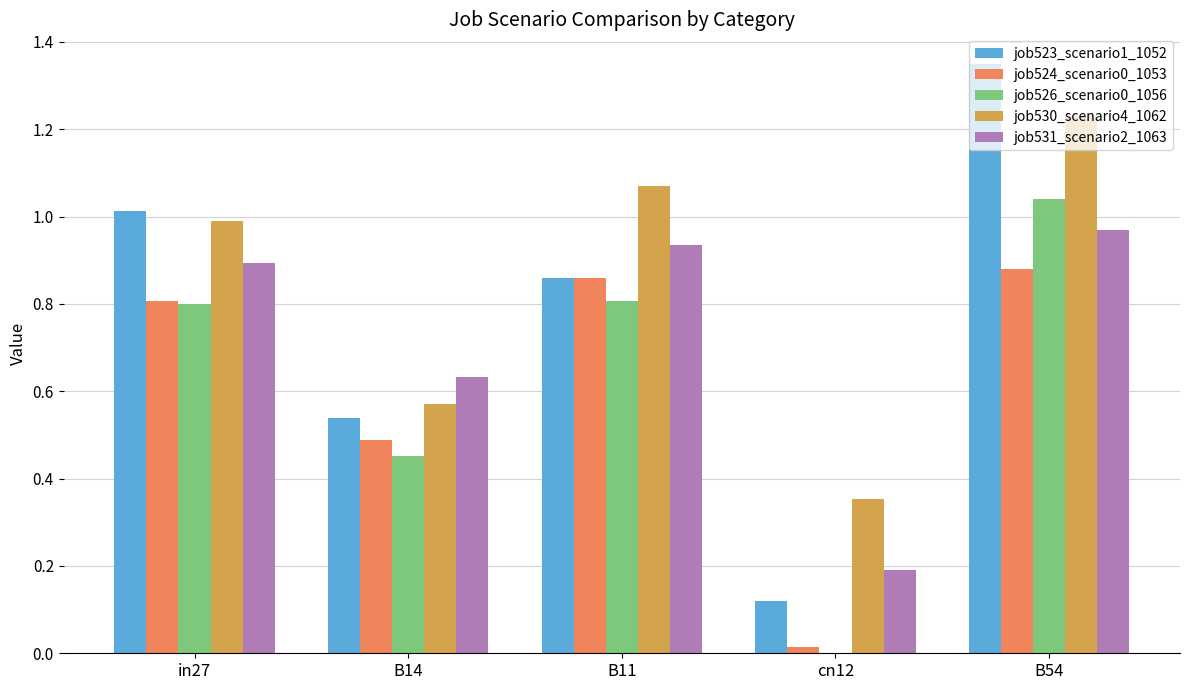

Are the bars grouped side by side (vs. stacked)?

Yes